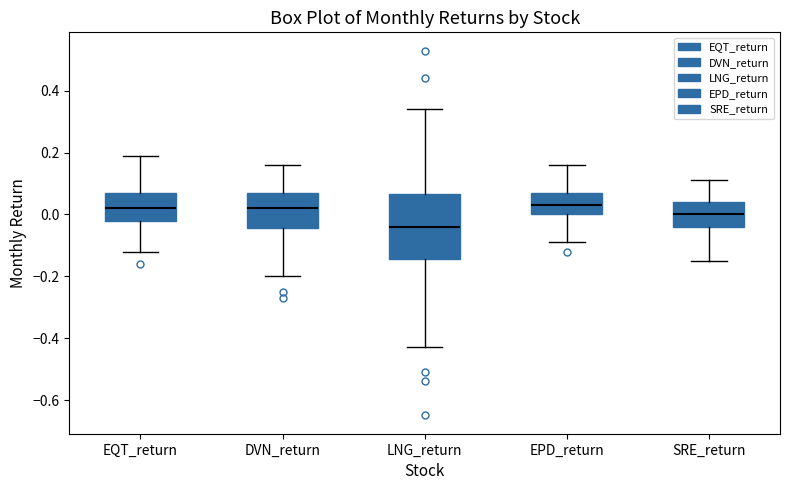

Reading left to right, read every box against the y-axis: the position of its median line, the range the box covers, and the ends of its whiskers. The values are not printed on the chart, so give them approximately, as read against the axis.

EQT_return: median 0.02, box -0.02 to 0.08, whiskers -0.12 to 0.20
DVN_return: median 0.02, box -0.04 to 0.08, whiskers -0.20 to 0.16
LNG_return: median -0.04, box -0.14 to 0.06, whiskers -0.42 to 0.34
EPD_return: median 0.04, box 0.00 to 0.08, whiskers -0.08 to 0.16
SRE_return: median 0.00, box -0.04 to 0.04, whiskers -0.14 to 0.12